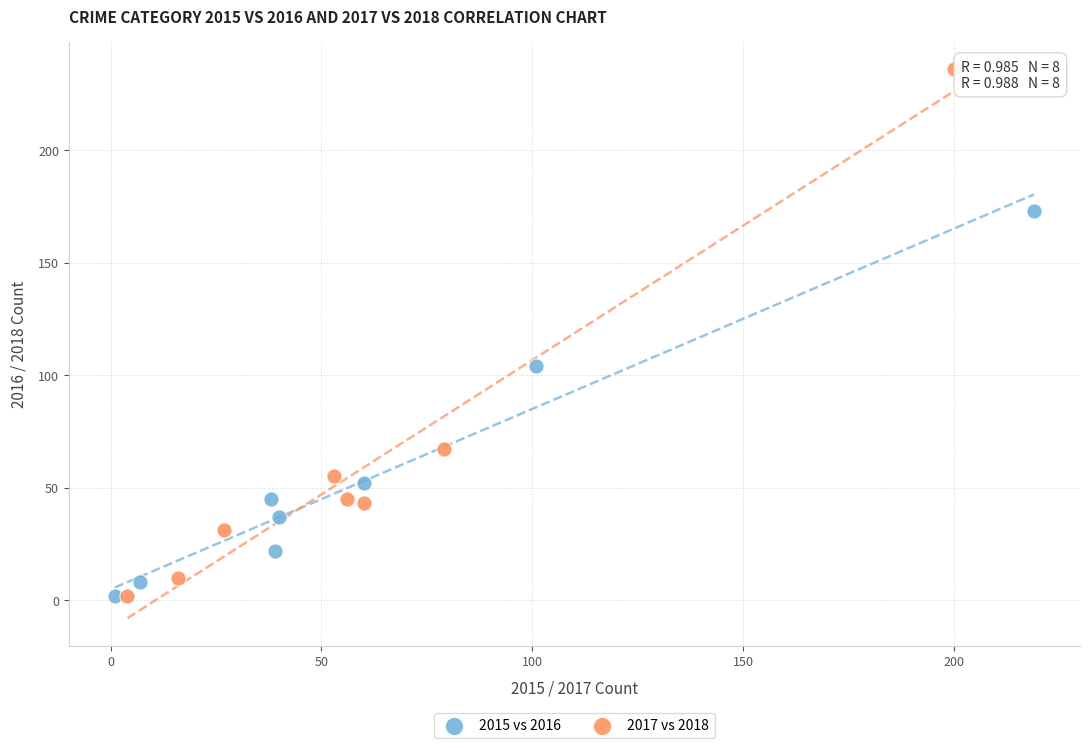

Which series contains the highest Y value?

2017 vs 2018